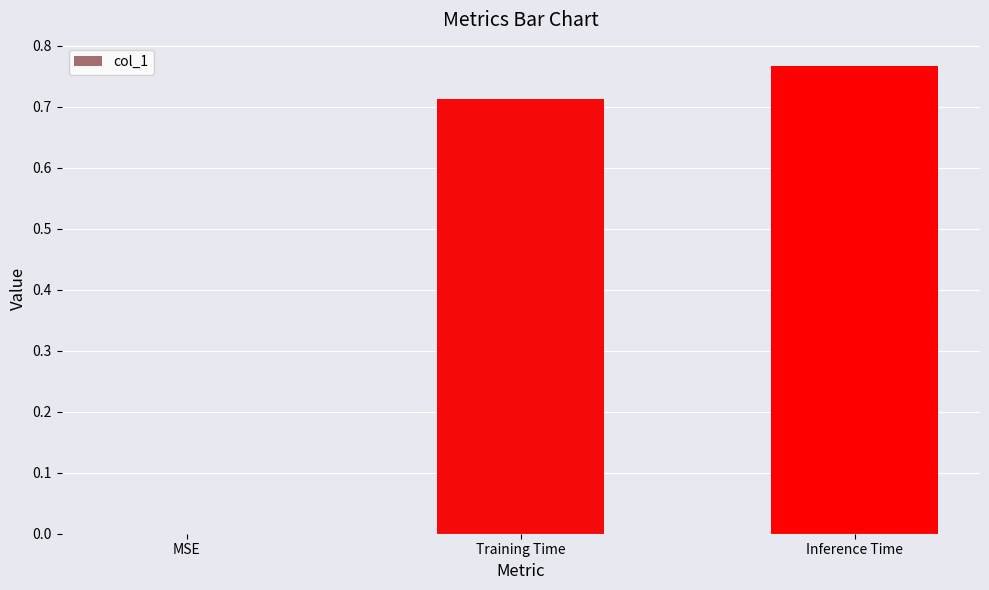

The chart shows a value of 0.2 at Training Time. True or false?

False